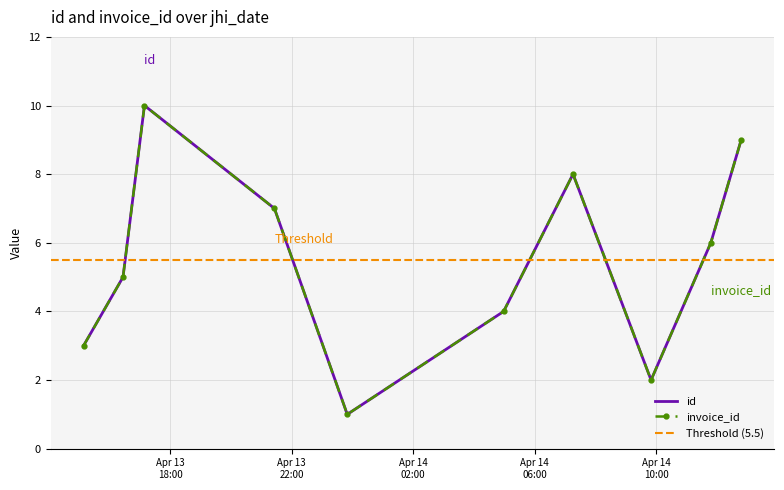

True or false: id and invoice_id intersect in this chart.

False